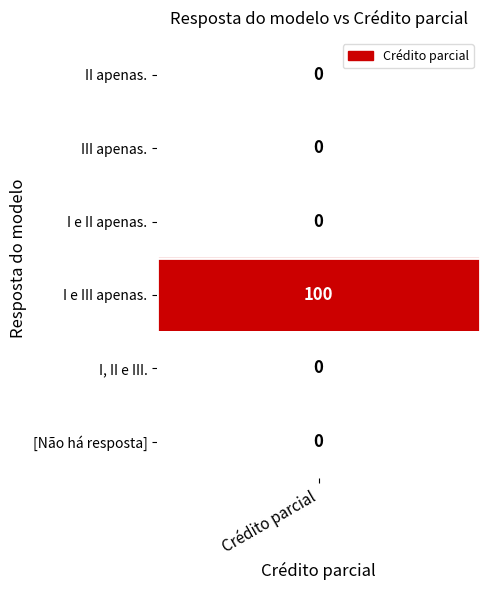

Count the number of data series in this chart.

1